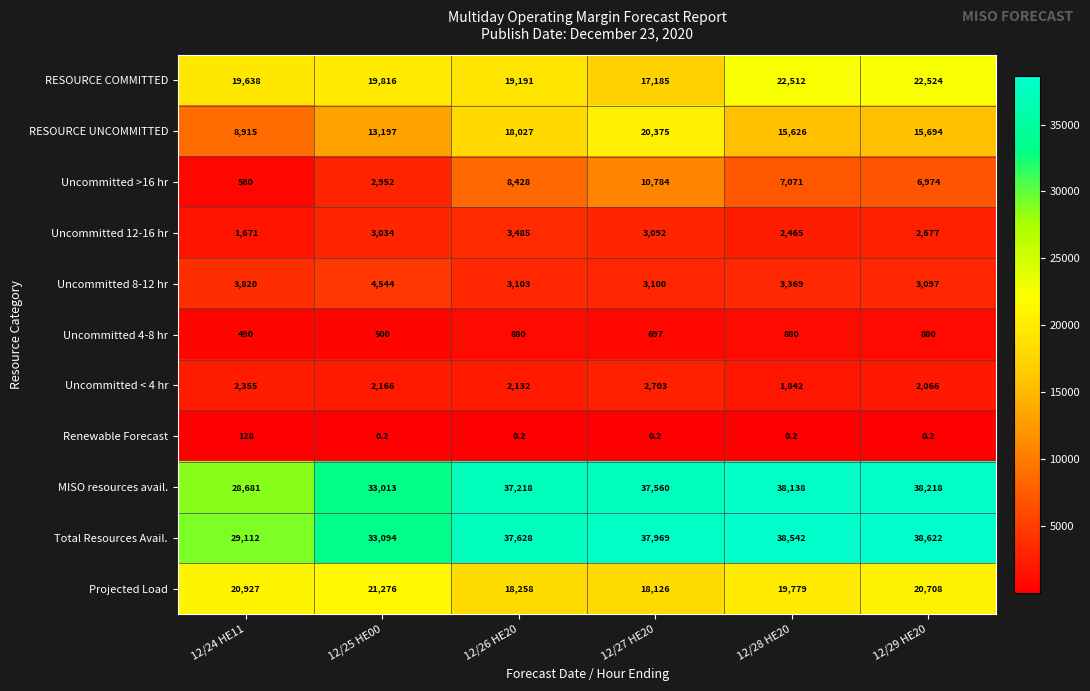

List the series in order of their peak value, lowest first.

Renewable Forecast, Uncommitted 4-8 hr, Uncommitted < 4 hr, Uncommitted 12-16 hr, Uncommitted 8-12 hr, Uncommitted >16 hr, RESOURCE UNCOMMITTED, Projected Load, RESOURCE COMMITTED, MISO resources avail., Total Resources Avail.